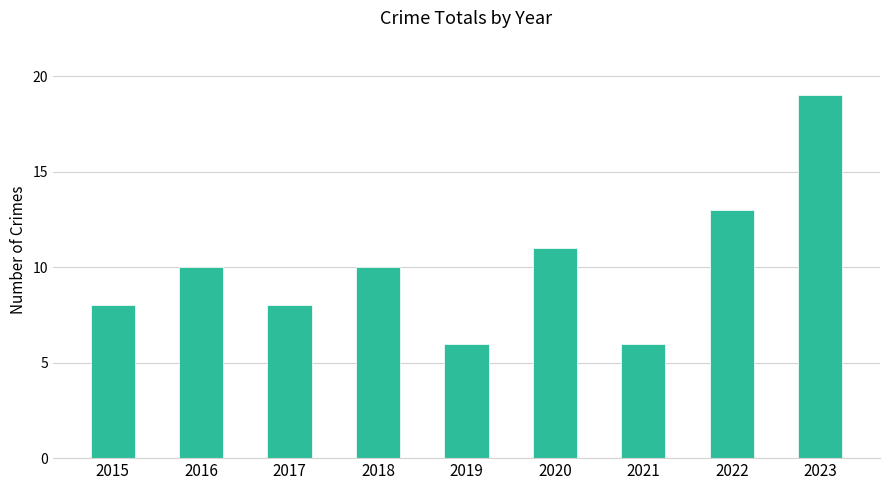

Approximately how many times larger is the value at 2017 compared to 2016?

0.8